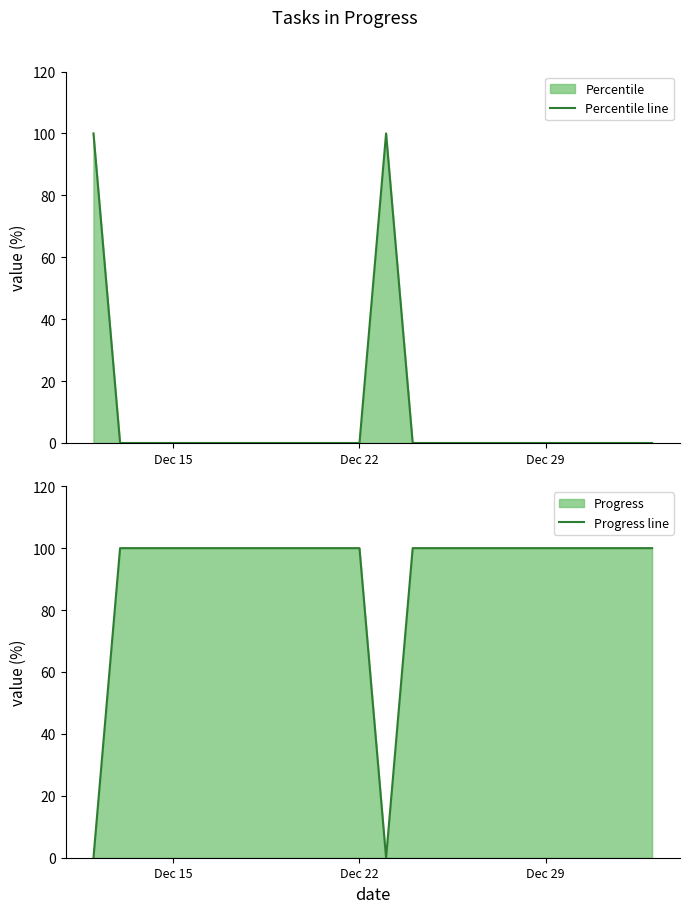

The value of Percentile line at 21 is 61. True or false?

False